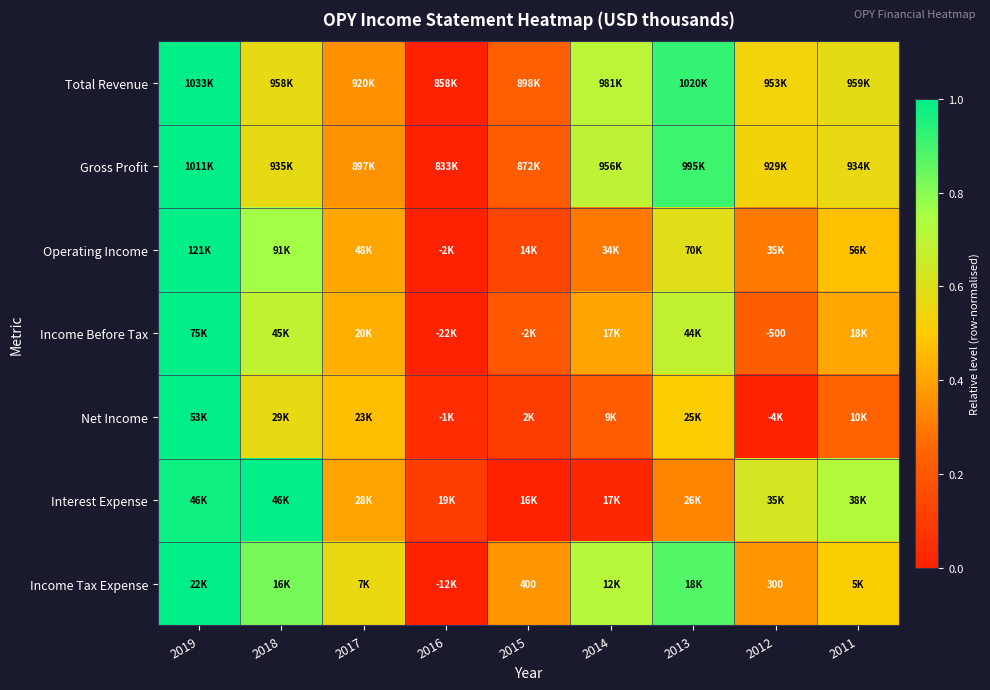

True or false: Total Revenue has a value of -0.5 at 2016.

False